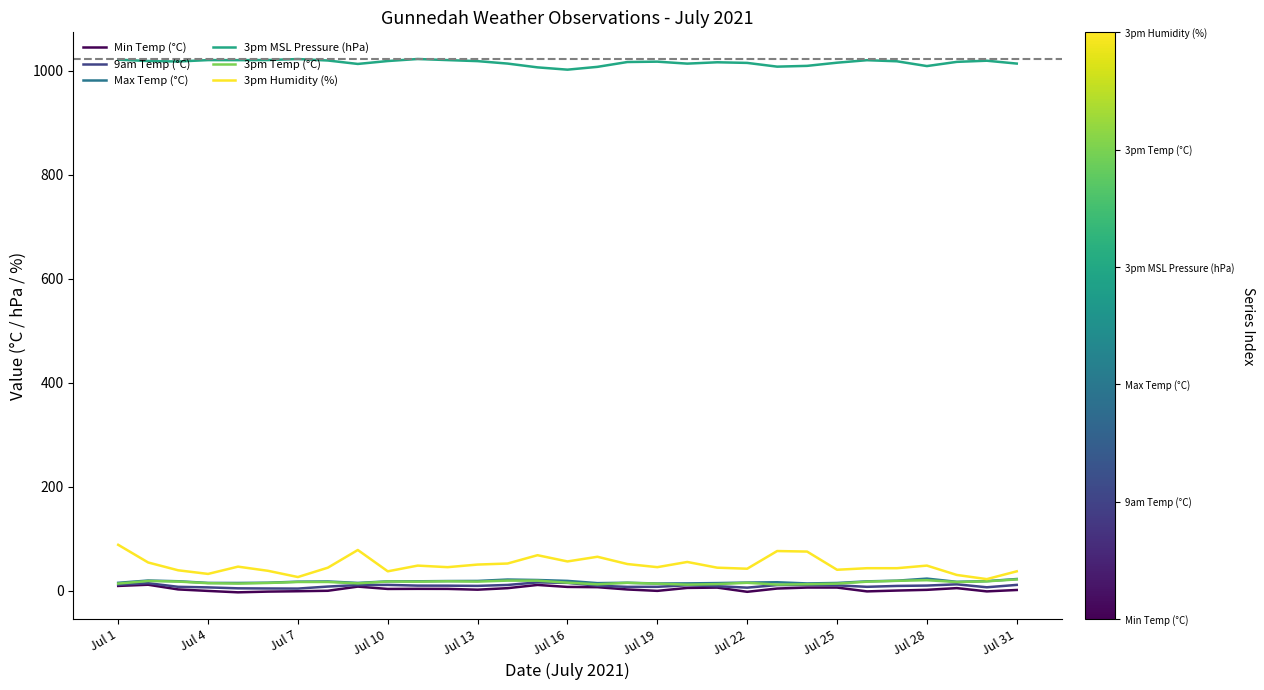

What is the greatest value displayed?

1022.3